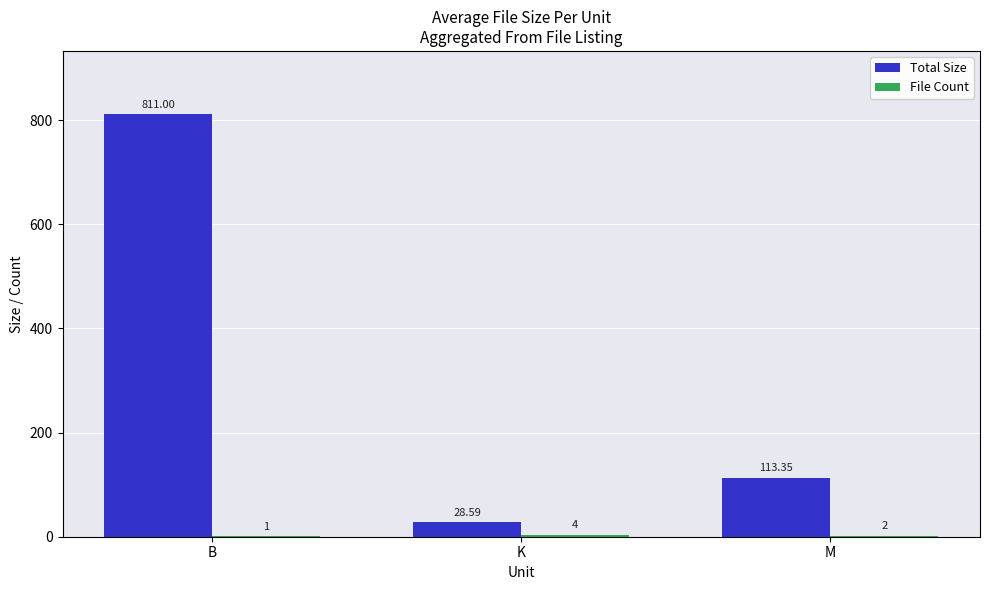

Is it true that Total Size equals 113.3 at M?

True